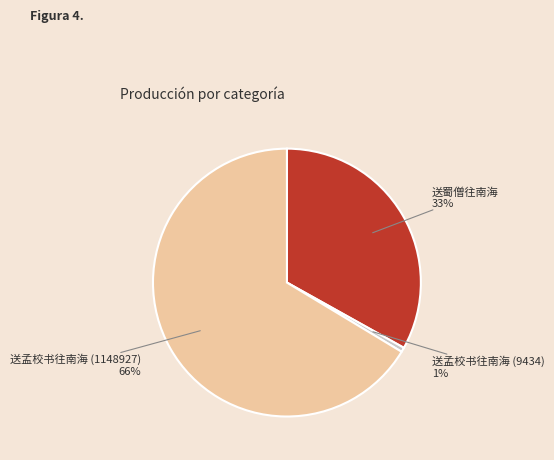

Does any single category account for the majority?

Yes